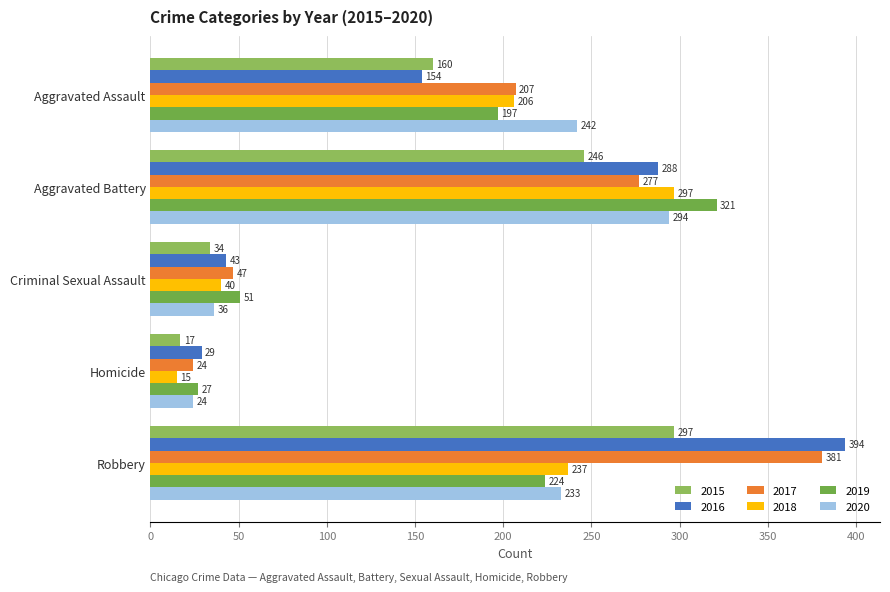

Reading left to right, transcribe all the data shown in this chart.

2015: Aggravated Assault=160	Aggravated Battery=246	Criminal Sexual Assault=34	Homicide=17	Robbery=297
2016: Aggravated Assault=154	Aggravated Battery=288	Criminal Sexual Assault=43	Homicide=29	Robbery=394
2017: Aggravated Assault=207	Aggravated Battery=277	Criminal Sexual Assault=47	Homicide=24	Robbery=381
2018: Aggravated Assault=206	Aggravated Battery=297	Criminal Sexual Assault=40	Homicide=15	Robbery=237
2019: Aggravated Assault=197	Aggravated Battery=321	Criminal Sexual Assault=51	Homicide=27	Robbery=224
2020: Aggravated Assault=242	Aggravated Battery=294	Criminal Sexual Assault=36	Homicide=24	Robbery=233